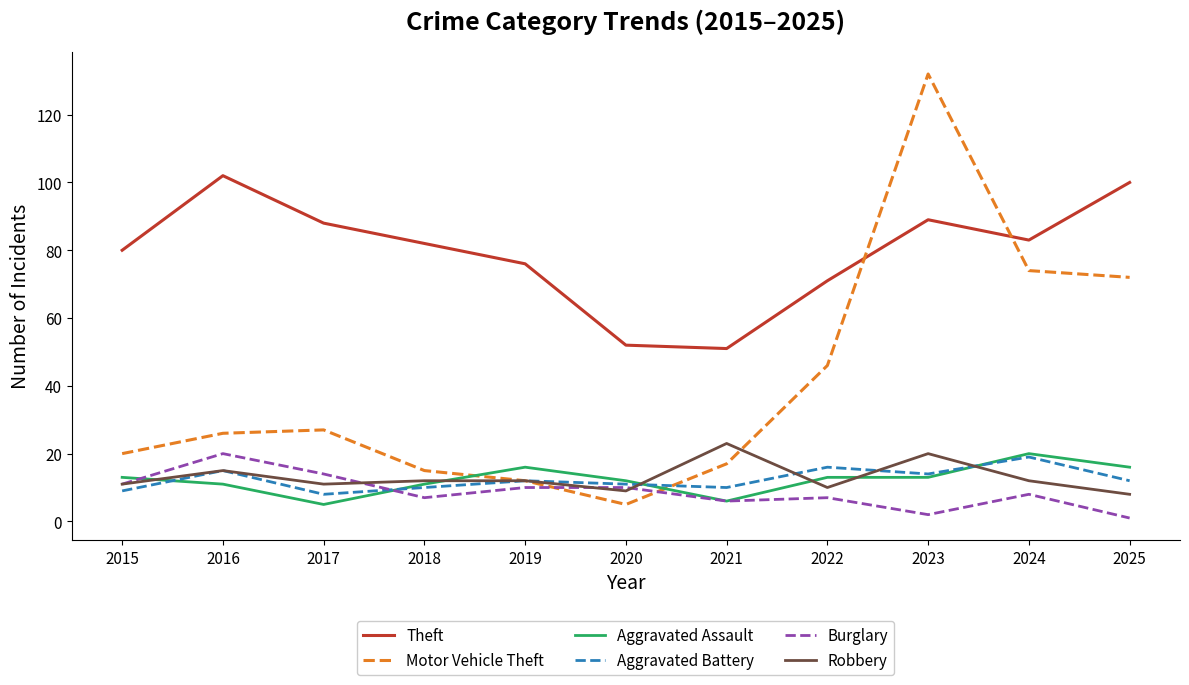

At which category is the sum across all series the highest?

2023